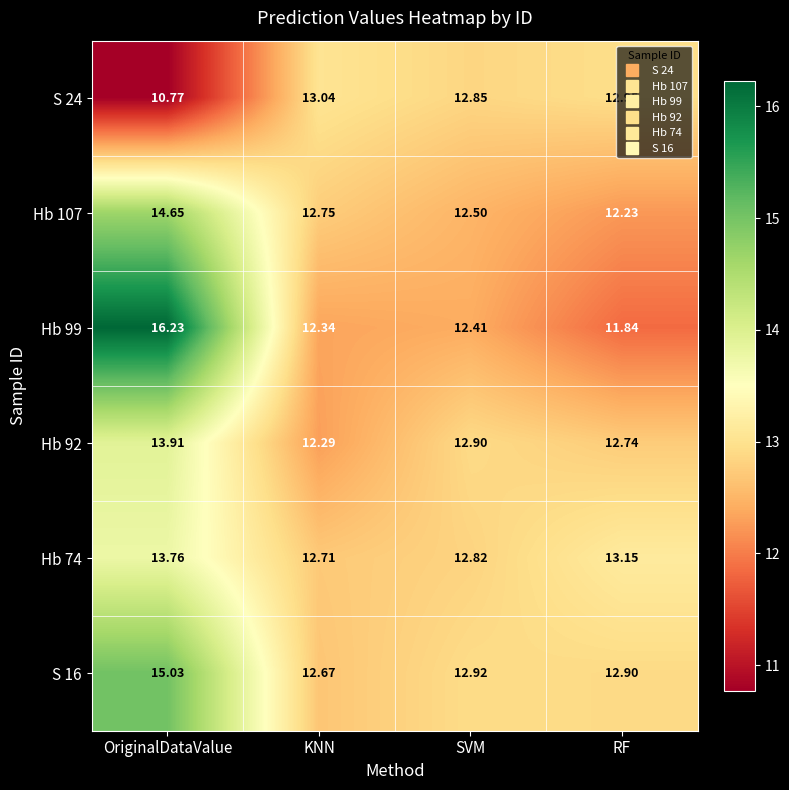

At how many categories does at least one series exceed 13?

3